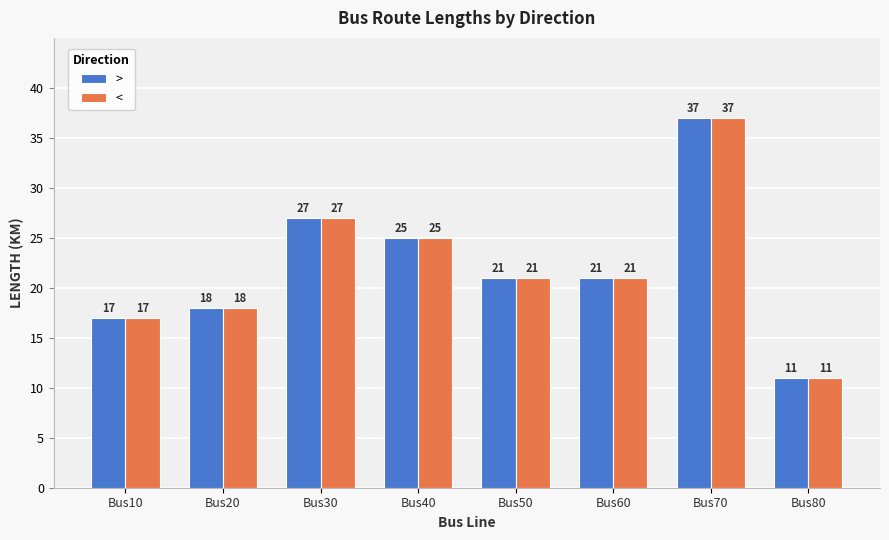

How many series are shown in this chart?

2